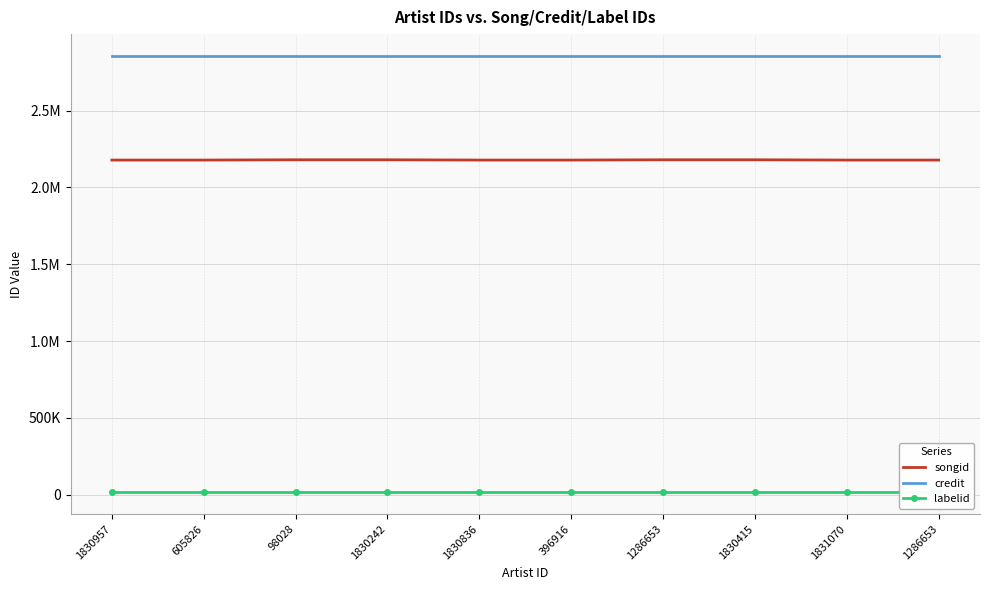

What is the lowest value of the songid series?

2178189